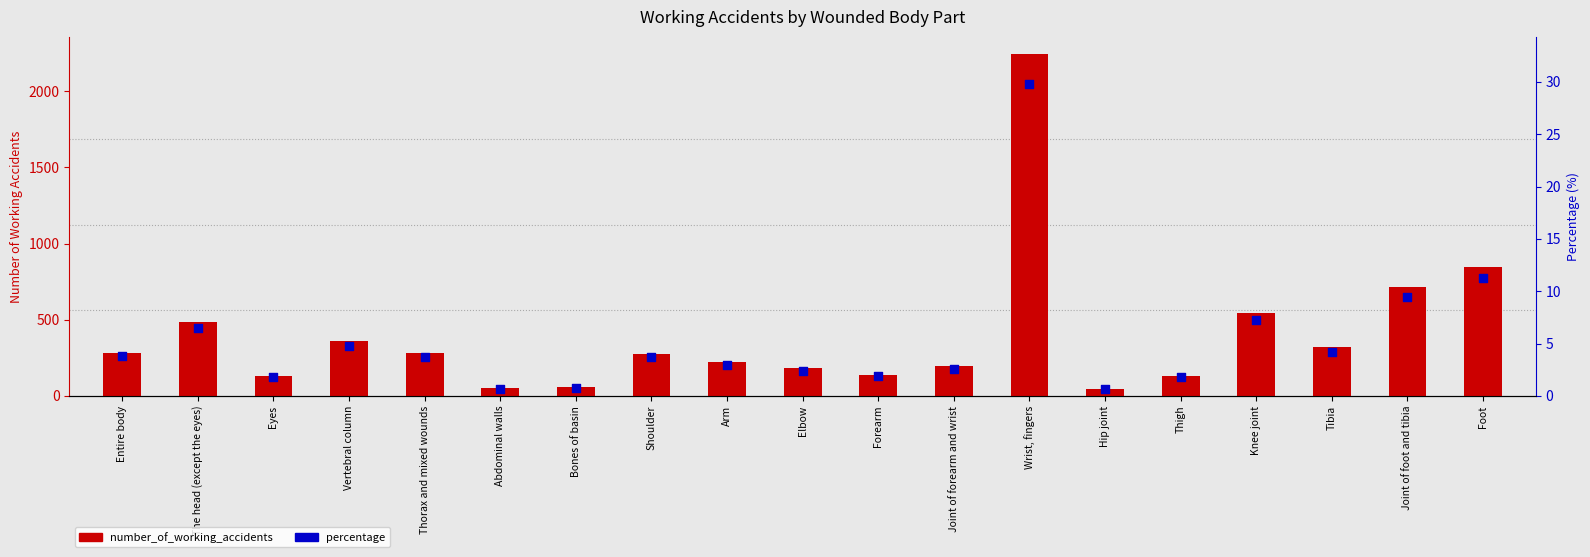

Is the value of percentage at The head (except the eyes) greater than the value of number_of_working_accidents at Joint of foot and tibia?

No